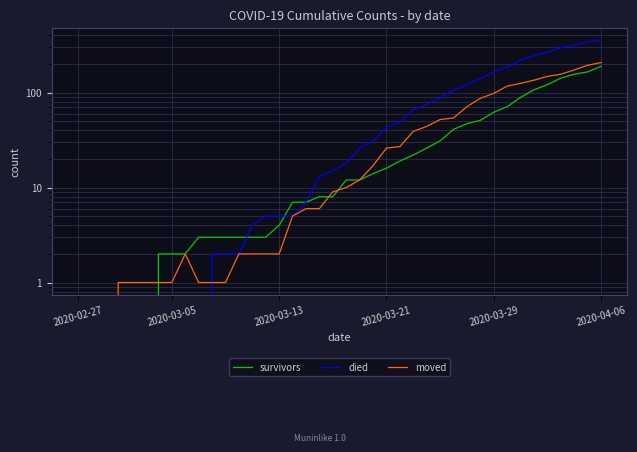

True or false: died has more than 0 interior local peaks.

False